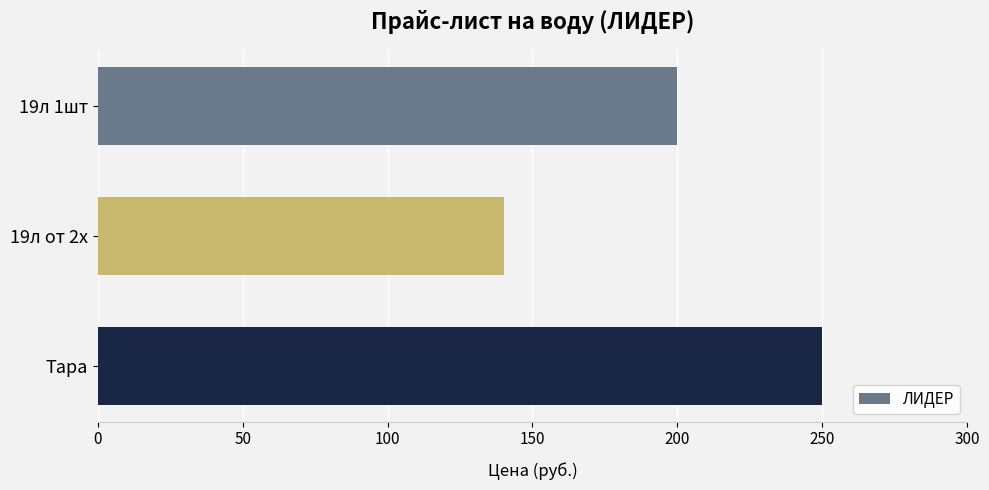

Read the value at Тара, to the nearest 5.

250